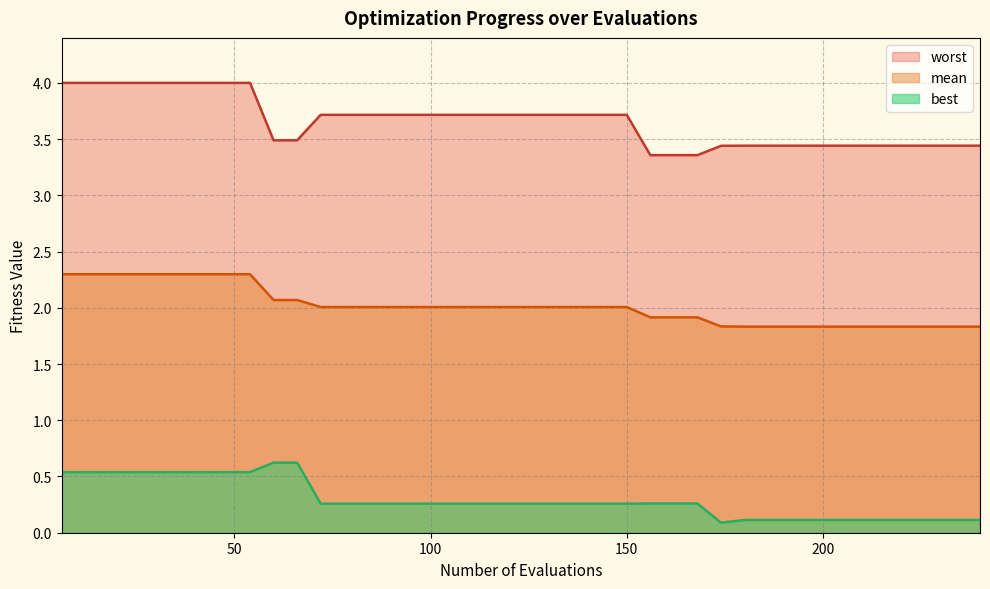

Which series has the largest total across all categories?

worst